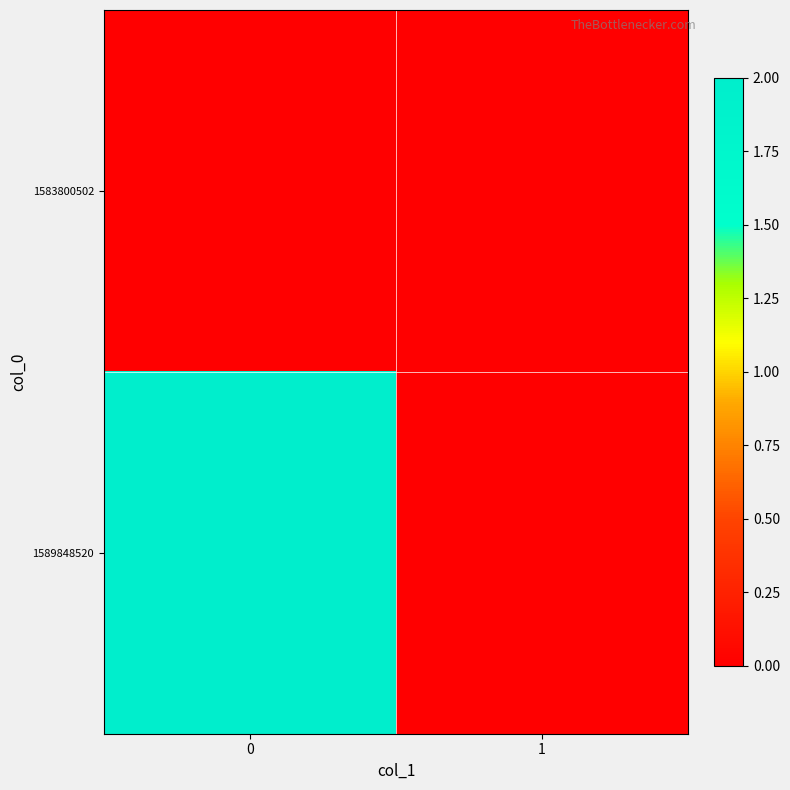

Which series has the largest total across all categories?

1589848520